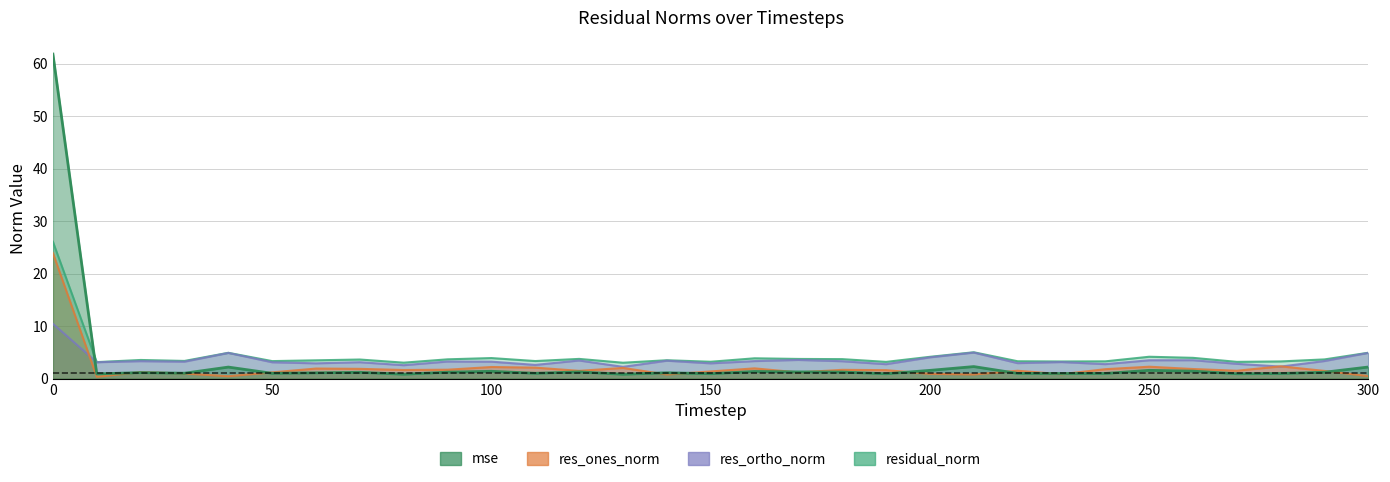

How many intersections are there between res_ones_norm and mse?

12